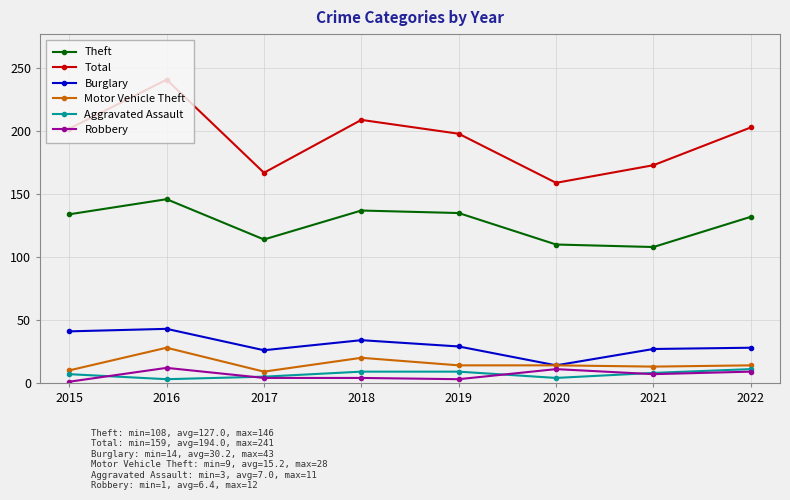

True or false: Robbery and Theft cross at least once.

False